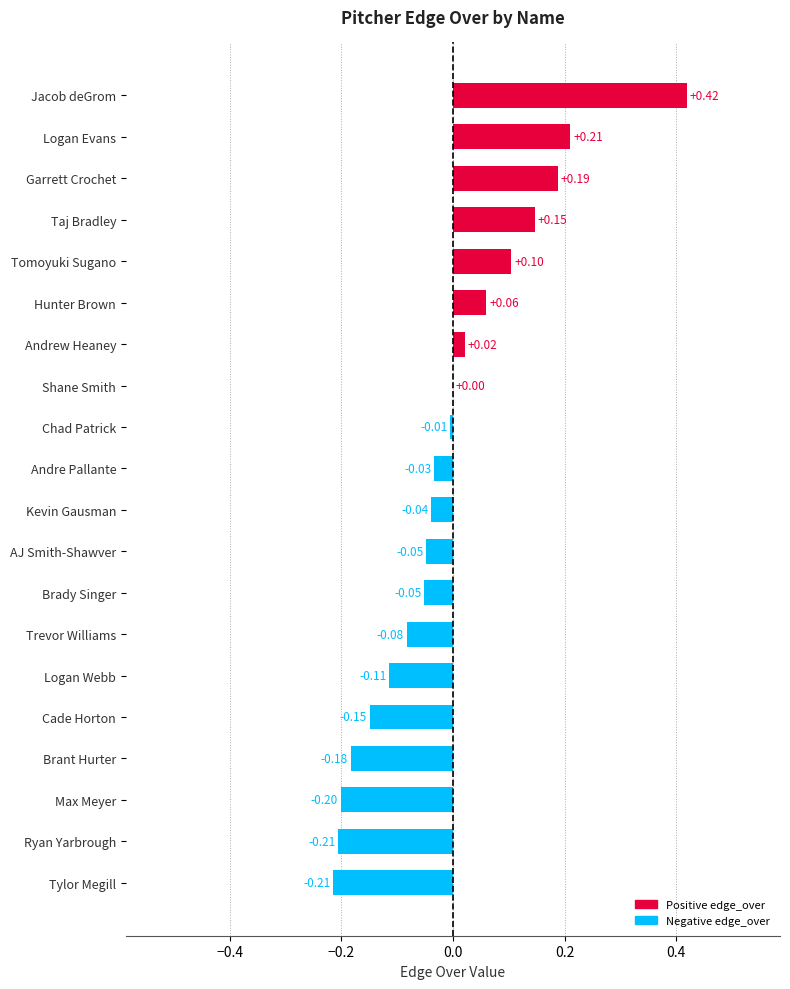

Between Trevor Williams and Max Meyer, which is larger?

Trevor Williams